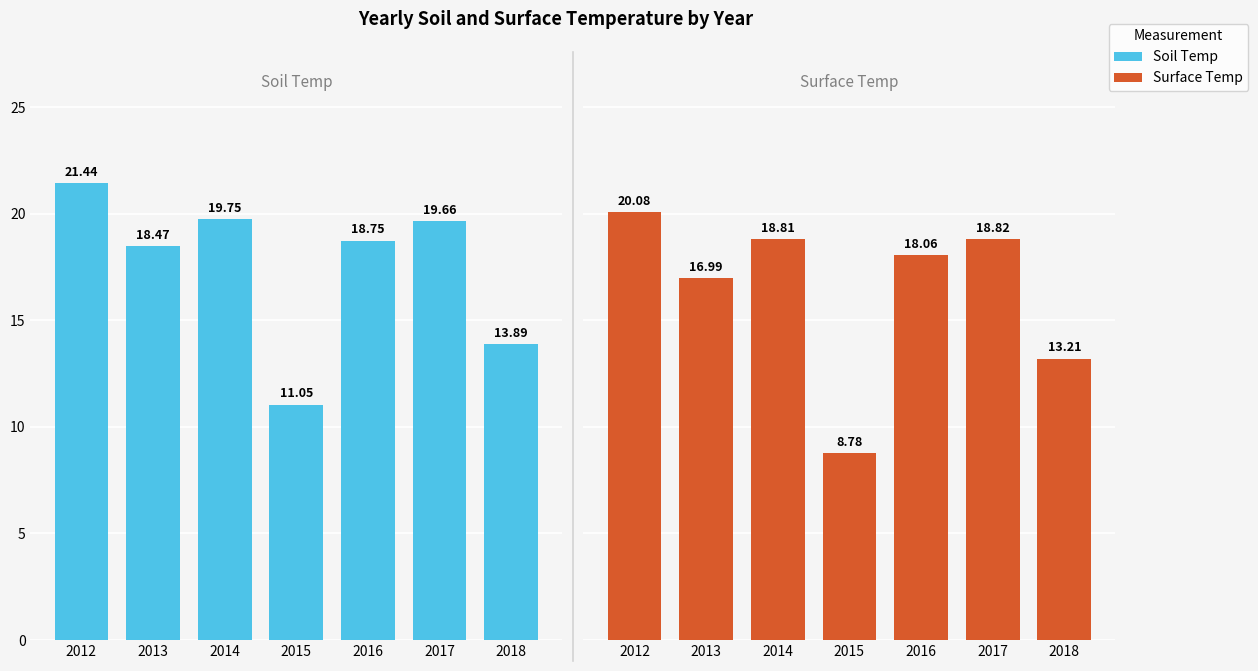

Between 2012 and 2016, which series saw the biggest shift?

Soil Temp